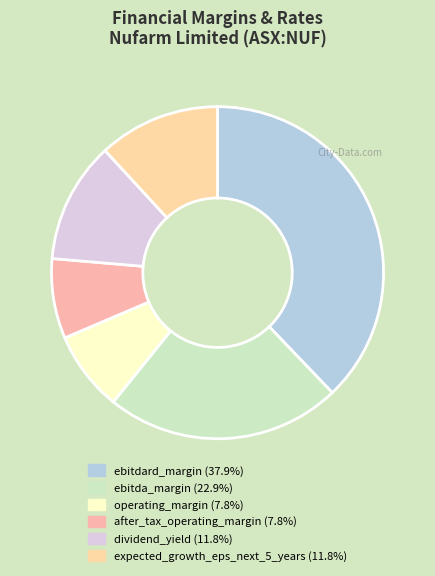

To the nearest percent, what is the average slice percentage?

17%